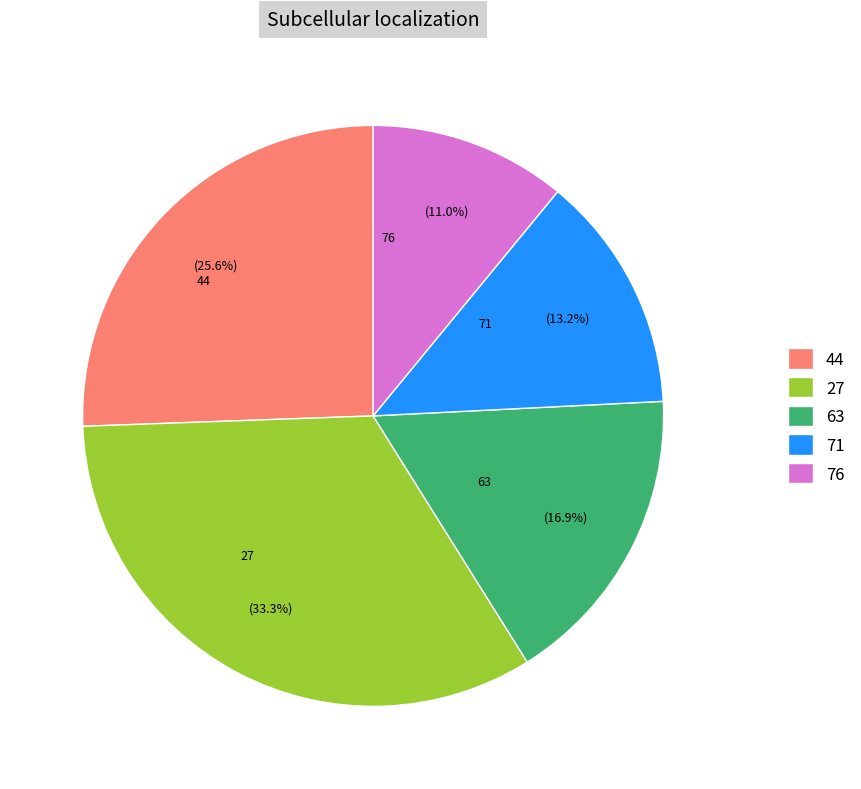

To the nearest percent, what is the combined percentage of 76 and 27?

44%